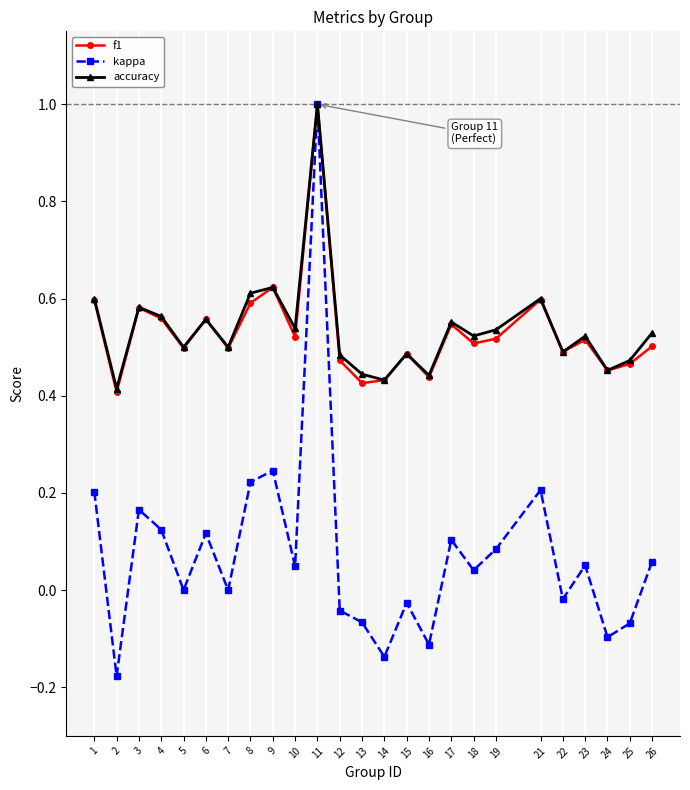

Which label corresponds to the largest value in the chart?

11